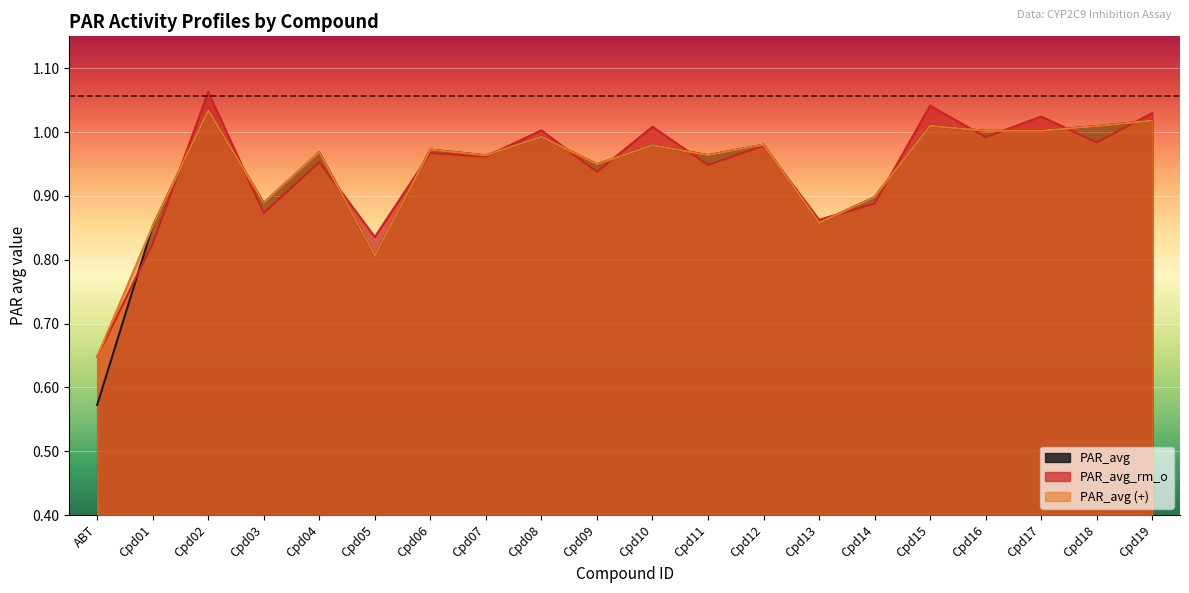

Reading left to right, extract all data points from this chart.

PAR_avg: 0.6	0.9	1.0	0.9	1.0	0.8	1.0	1.0	1.0	0.9	1.0	1.0	1.0	0.9	0.9	1.0	1.0	1.0	1.0	1.0
PAR_avg_rm_o: 0.6	0.8	1.1	0.9	1.0	0.8	1.0	1.0	1.0	0.9	1.0	0.9	1.0	0.9	0.9	1.0	1.0	1.0	1.0	1.0
PAR_avg (+): 0.6	0.9	1.0	0.9	1.0	0.8	1.0	1.0	1.0	0.9	1.0	1.0	1.0	0.9	0.9	1.0	1.0	1.0	1.0	1.0